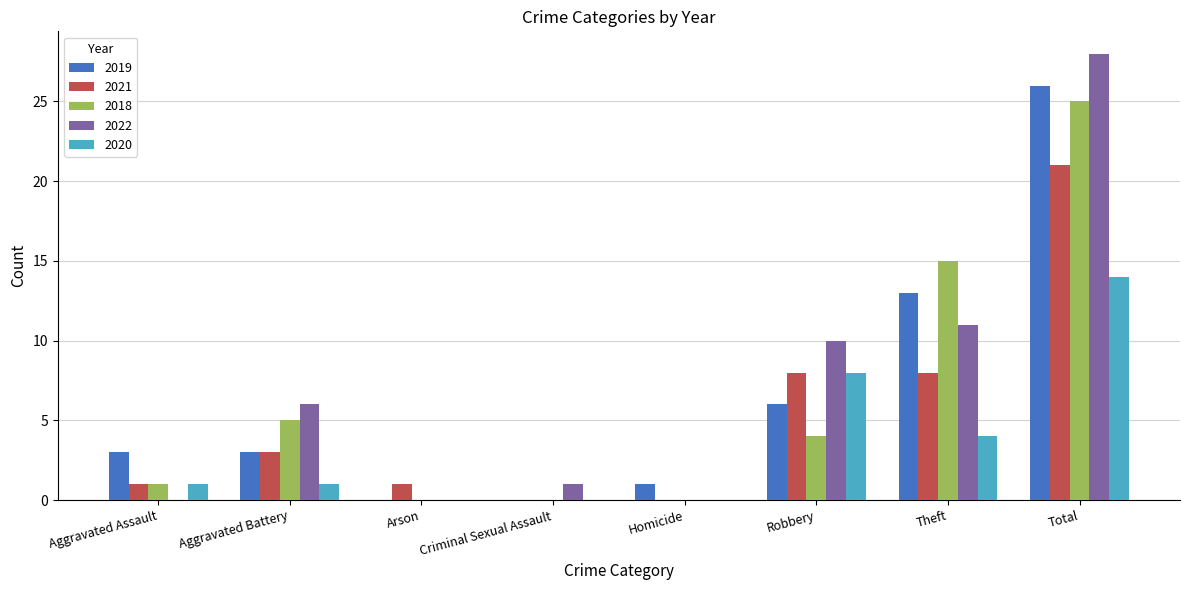

Which series has the widest spread of values?

2022